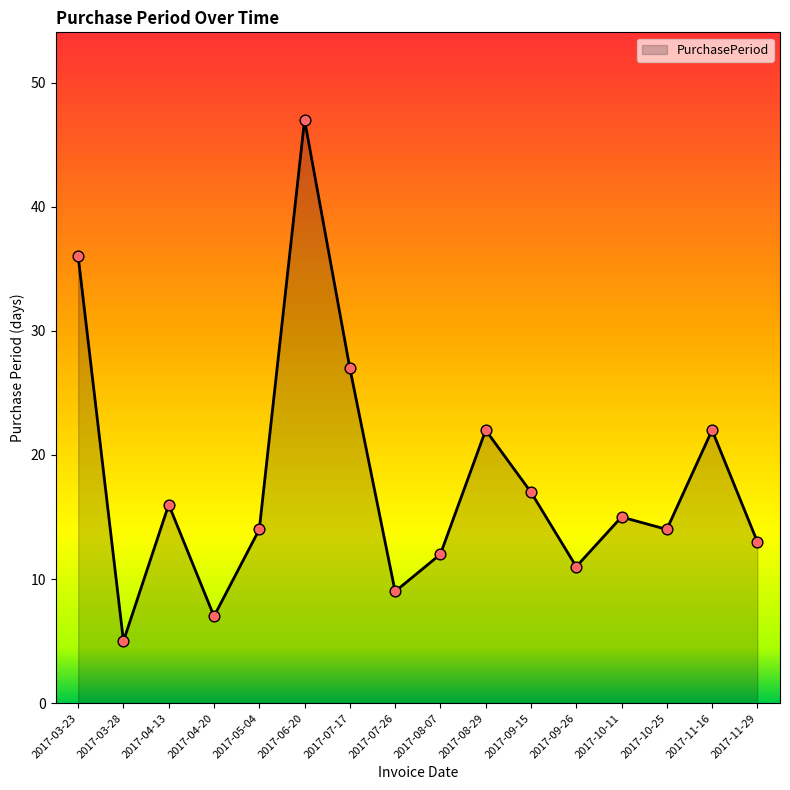

Approximately how many times larger is the value at 2017-05-04 compared to 2017-03-23?

0.4